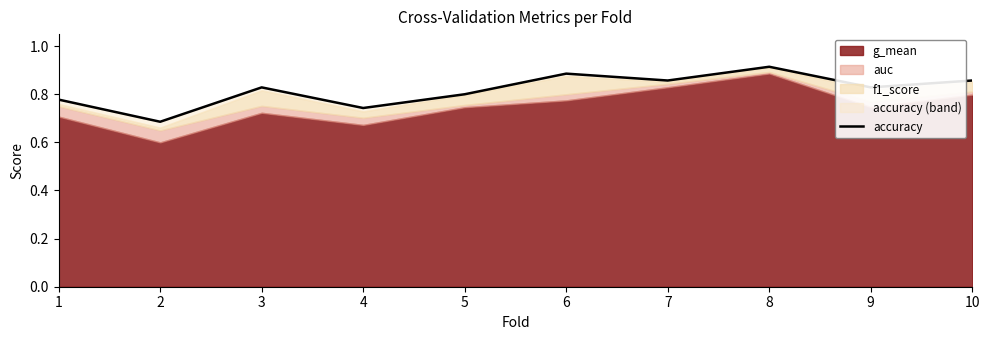

What is the change in value from 1 to 8?

+0.1